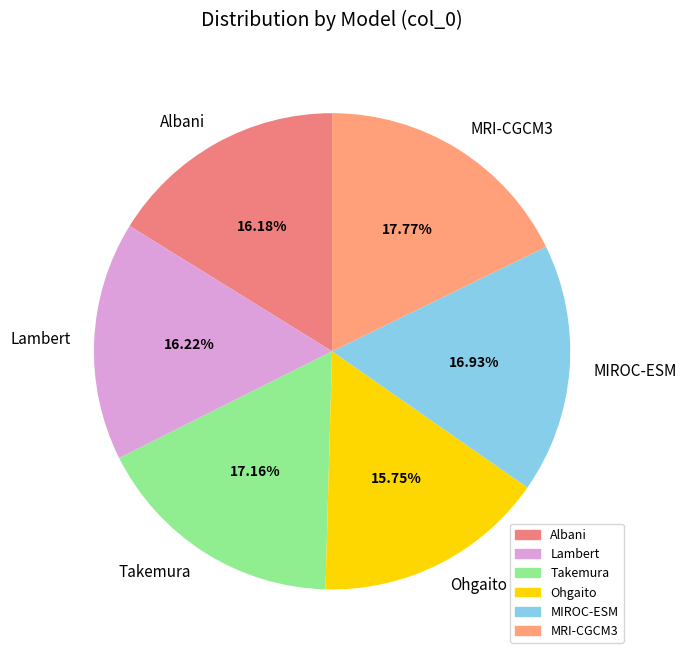

How many segments does this pie chart have?

6